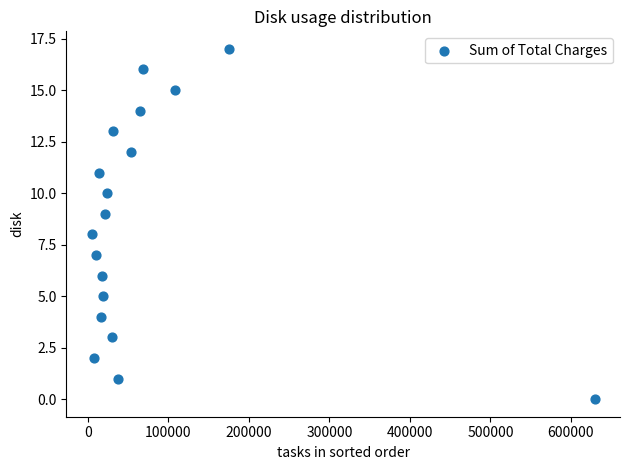

What is the range of Y values (max minus min)?

17